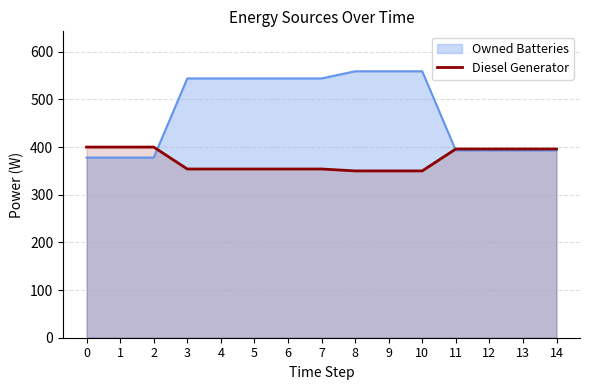

What is the change in value from 5 to 12?

+42